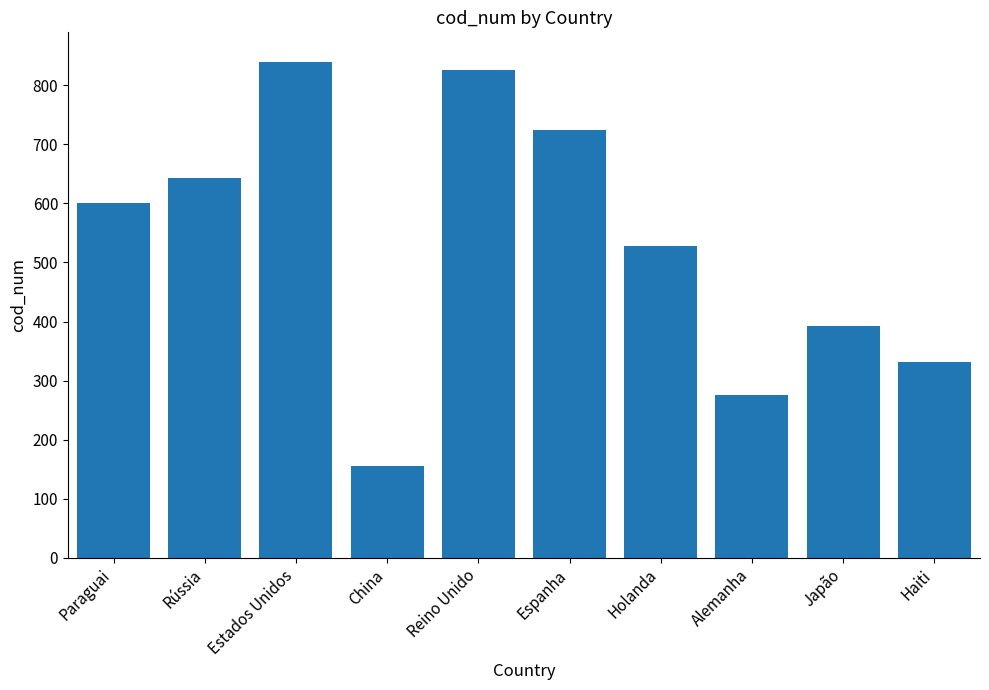

Rank the categories by value from lowest to highest.

China, Alemanha, Haiti, Japão, Holanda, Paraguai, Rússia, Espanha, Reino Unido, Estados Unidos